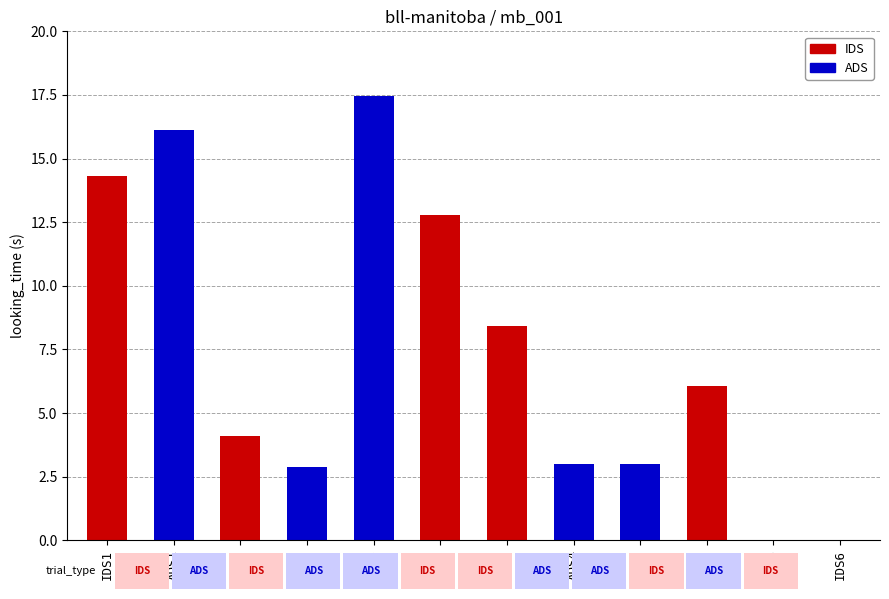

What is the label of the 8th bar from the left?

ADS2